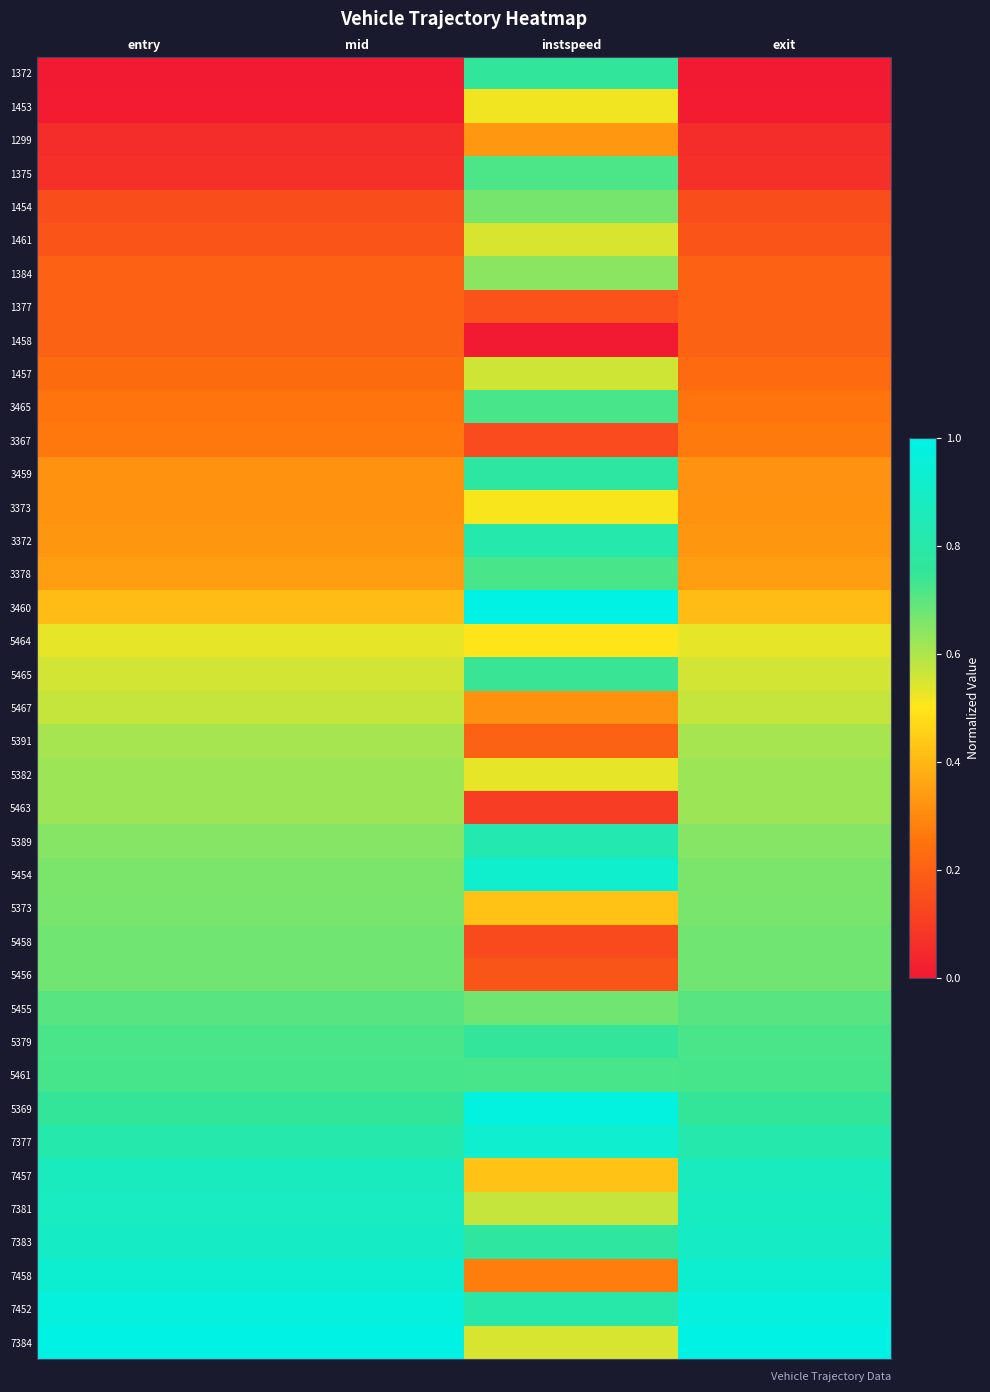

Which has a higher value, instspeed or exit?

instspeed